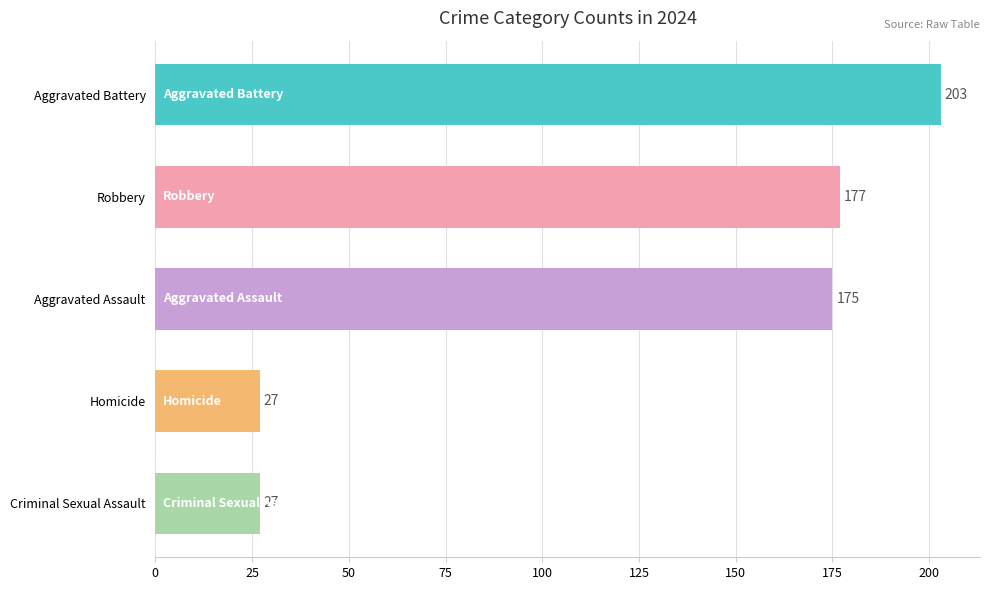

What is the greatest value displayed?

203